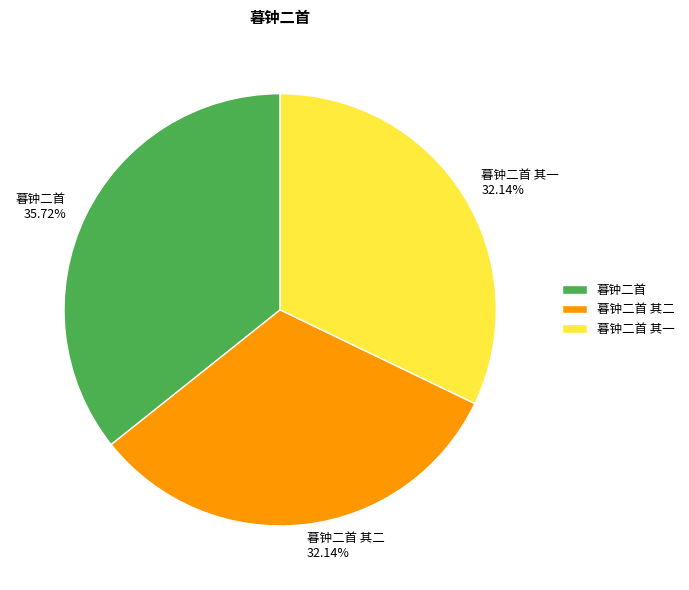

How many slices are in this pie chart?

3